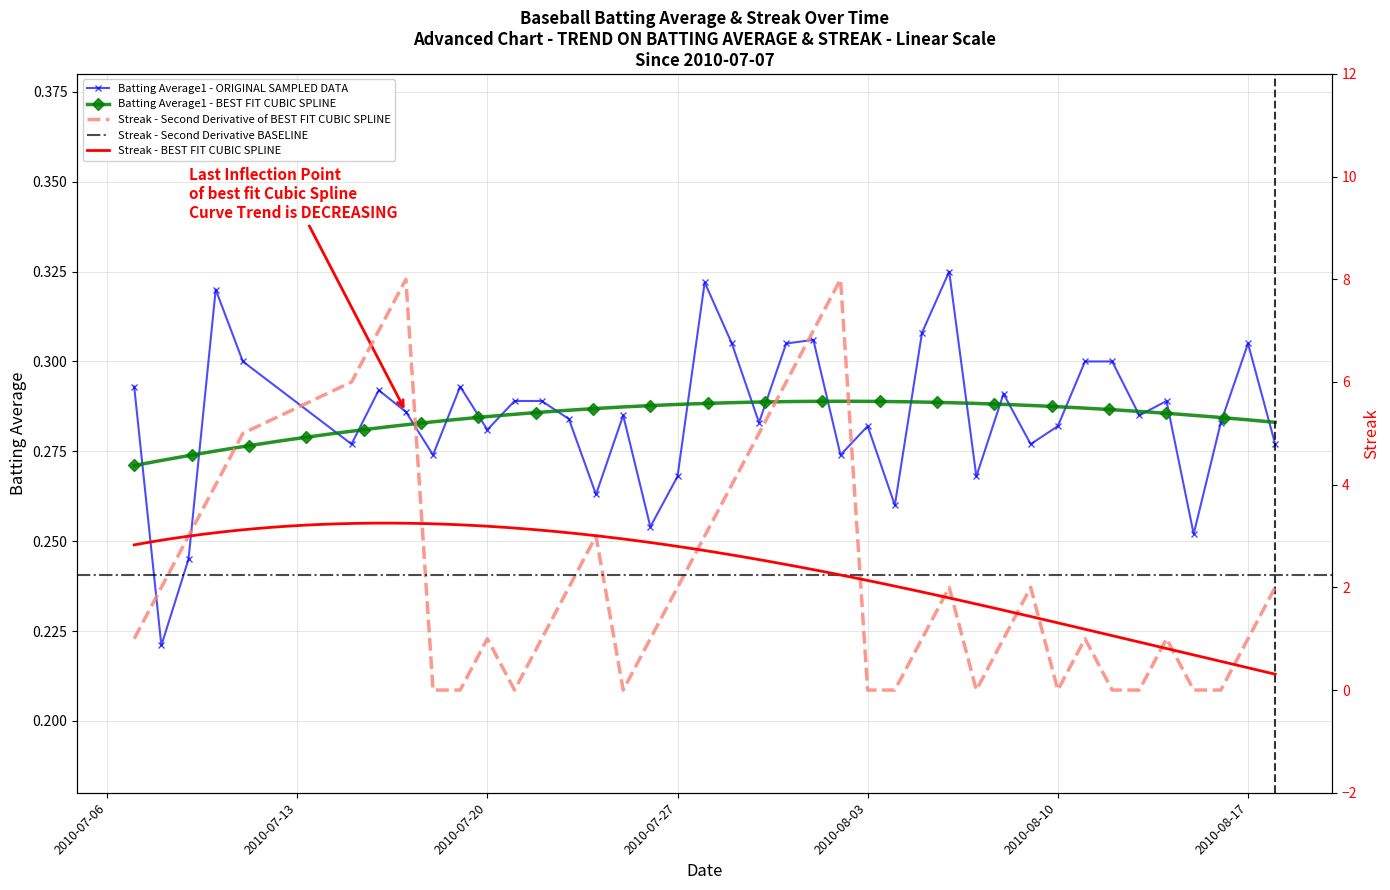

In Streak, how many points are lower than both neighbors (excluding endpoints)?

4